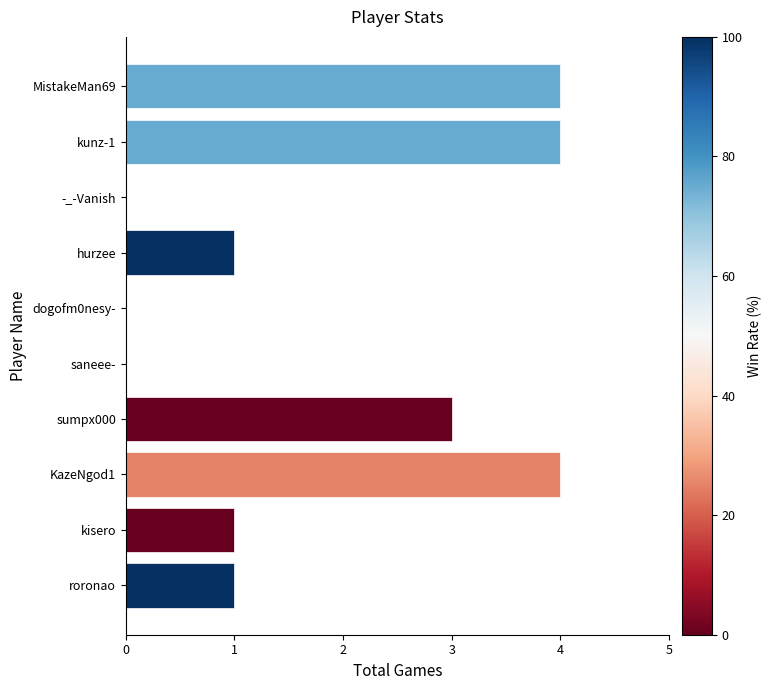

What is the sum of the values at kisero and MistakeMan69?

5